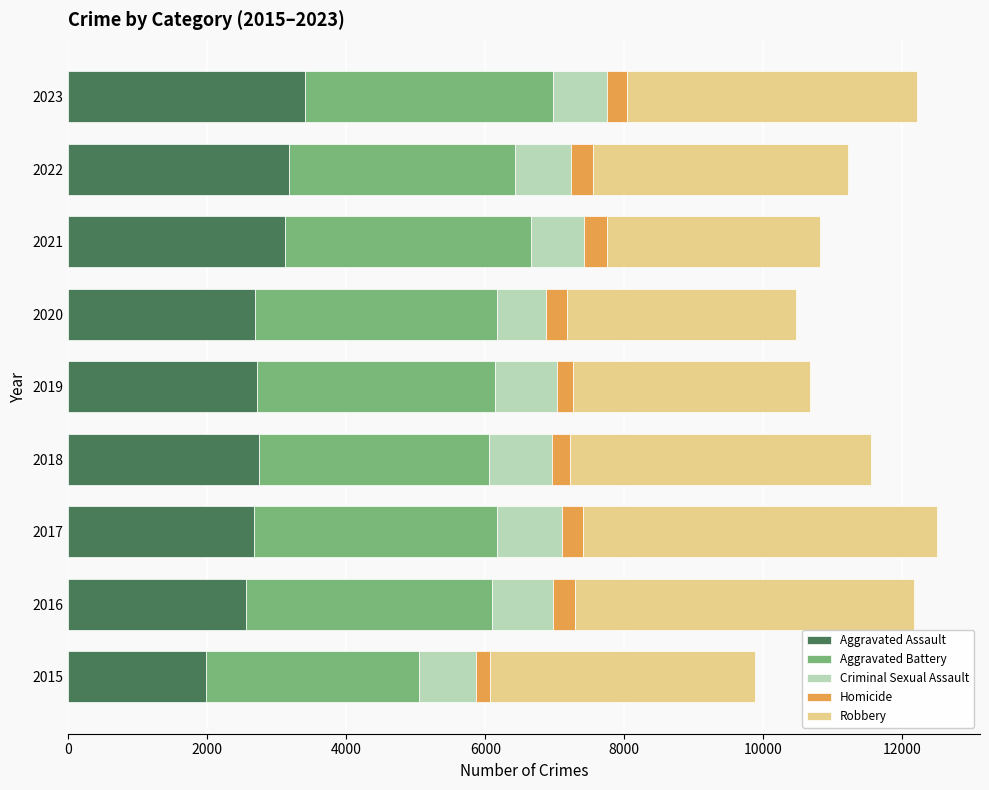

The Aggravated Assault series shows 1044 at 2017. True or false?

False